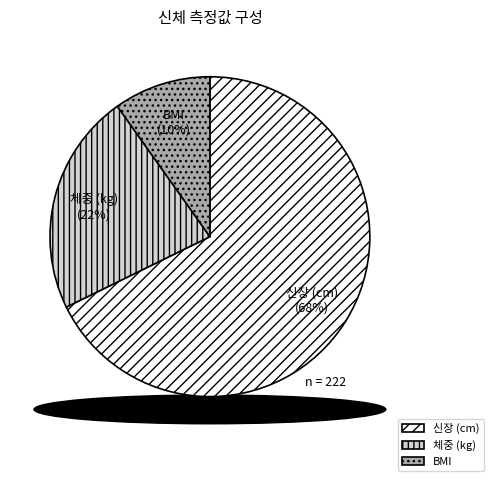

Which has a higher value, BMI or 체중 (kg)?

체중 (kg)